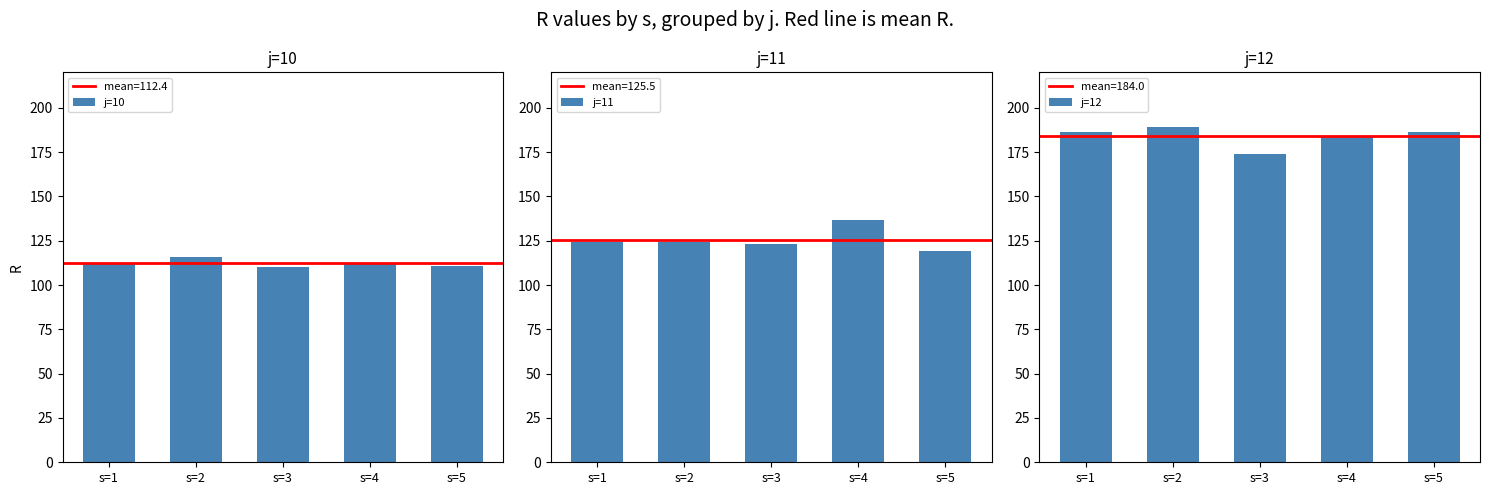

Between s=4 and s=5, which is larger?

s=4